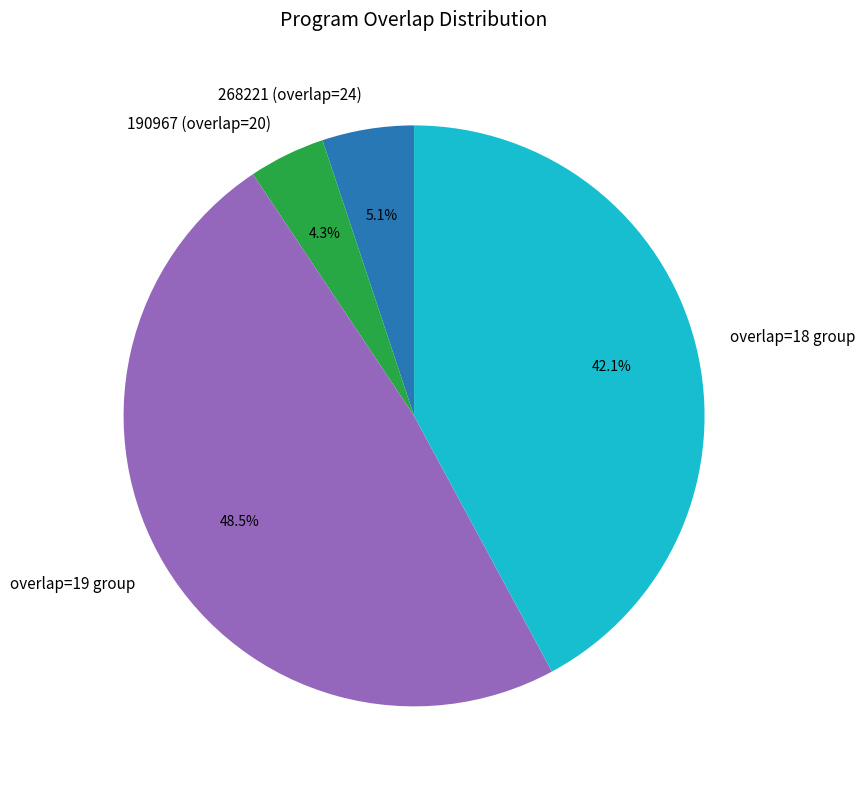

What is the largest slice in the pie chart?

overlap=19 group